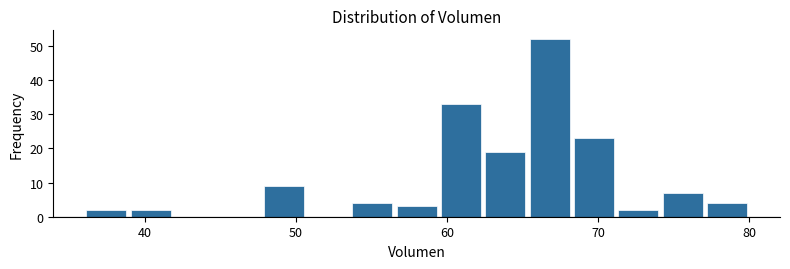

Read against the x-axis, roughly where is the centre of the tallest bar?

67